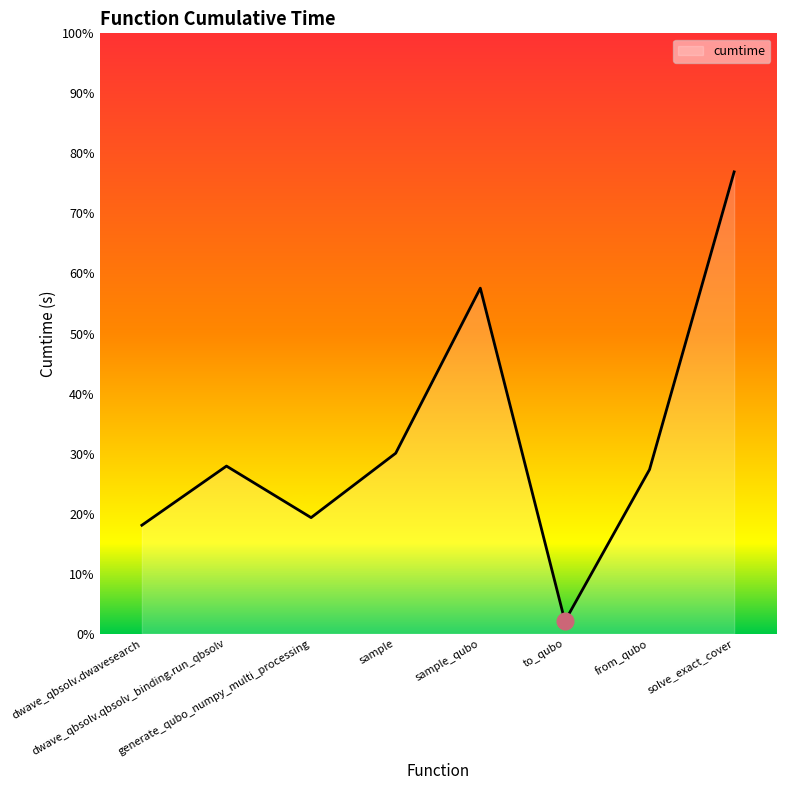

Reading left to right, list all the values displayed in this chart.

dwave_qbsolv.dwavesearch=1.4	dwave_qbsolv.qbsolv_binding.run_qbsolv=2.2	generate_qubo_numpy_multi_processing=1.5	sample=2.4	sample_qubo=4.5	to_qubo=0.2	from_qubo=2.2	solve_exact_cover=6.1